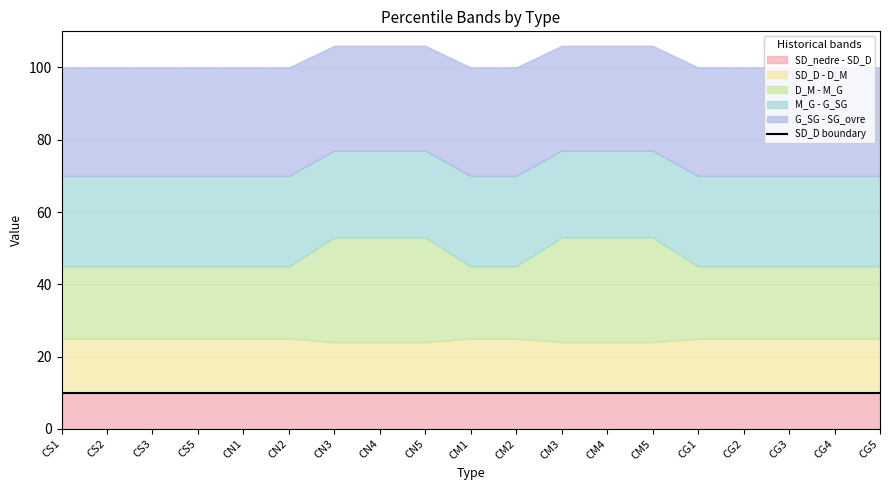

Which series has the largest total across all categories?

SG_ovre